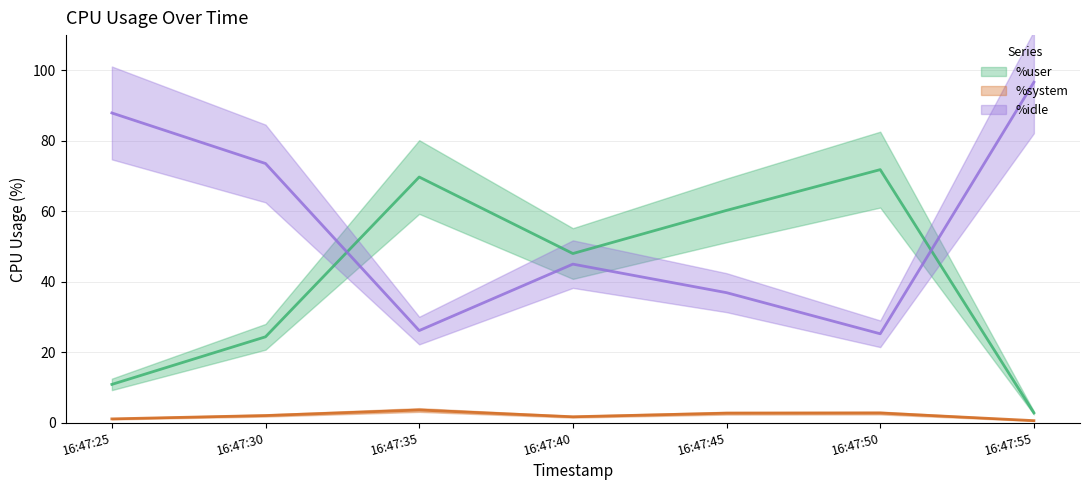

True or false: %user (mean) and %idle (mean) intersect in this chart.

True